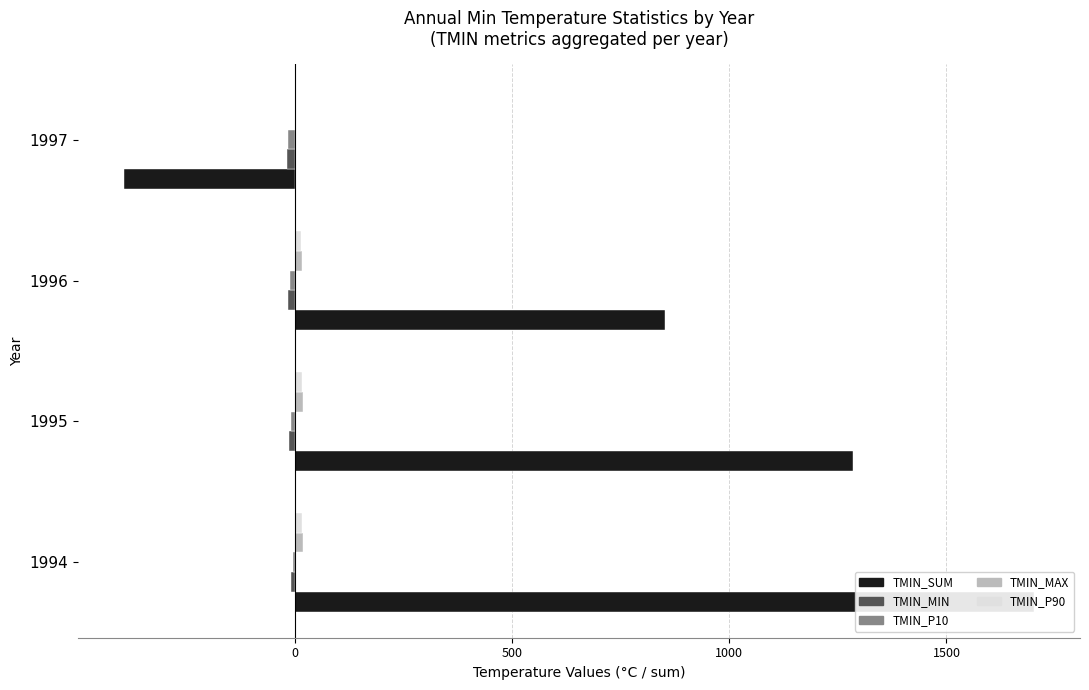

What is the maximum value for TMIN_MIN?

-8.6